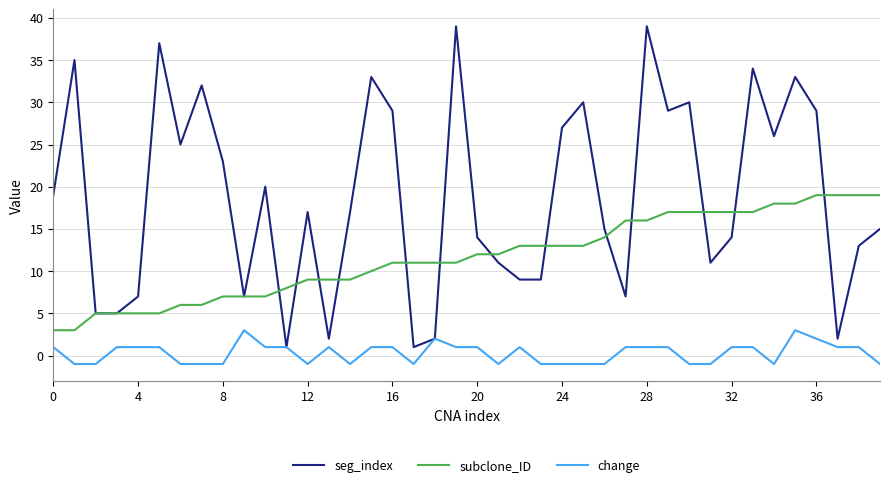

What is the maximum value shown in the chart?

39